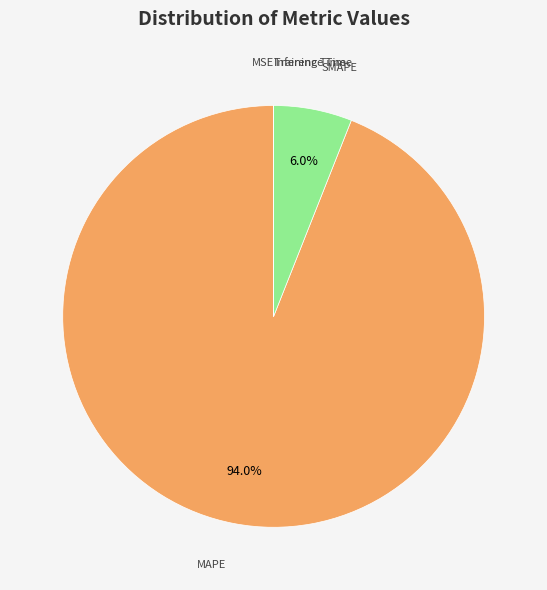

Does any single category account for the majority?

Yes